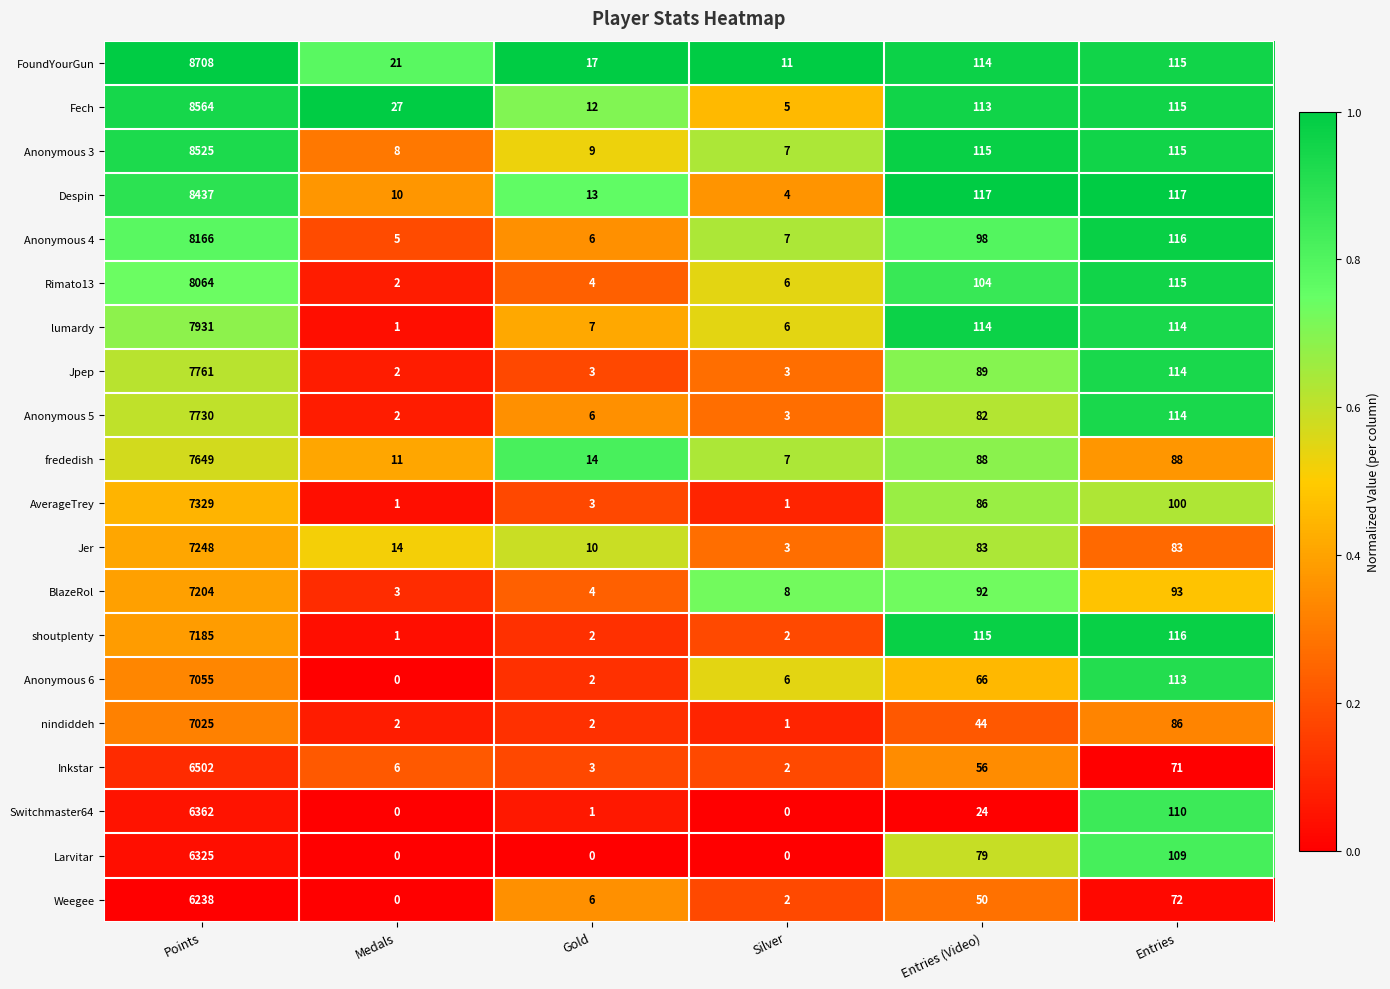

List the series in order of their peak value, lowest first.

Weegee, Larvitar, Switchmaster64, Inkstar, nindiddeh, Anonymous 6, shoutplenty, BlazeRol, Jer, AverageTrey, frededish, Anonymous 5, Jpep, lumardy, Rimato13, Anonymous 4, Despin, Anonymous 3, Fech, FoundYourGun